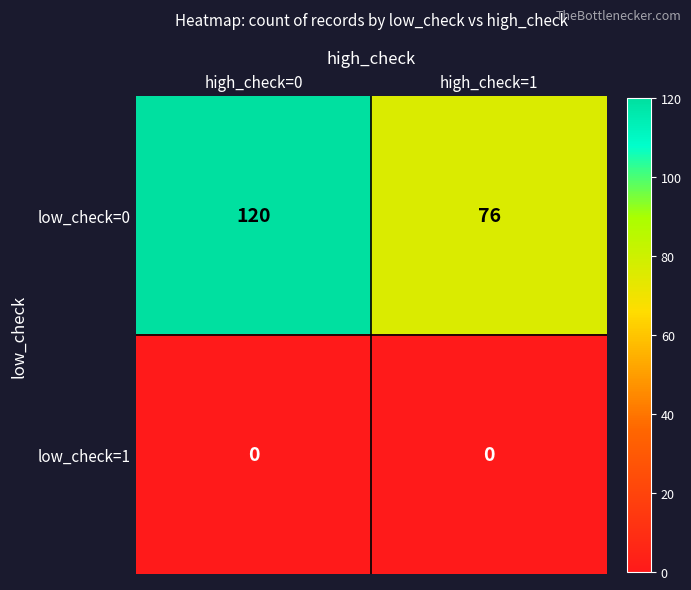

Reading right to left, list all the values displayed in this chart.

low_check=0: 76	120
low_check=1: 0	0